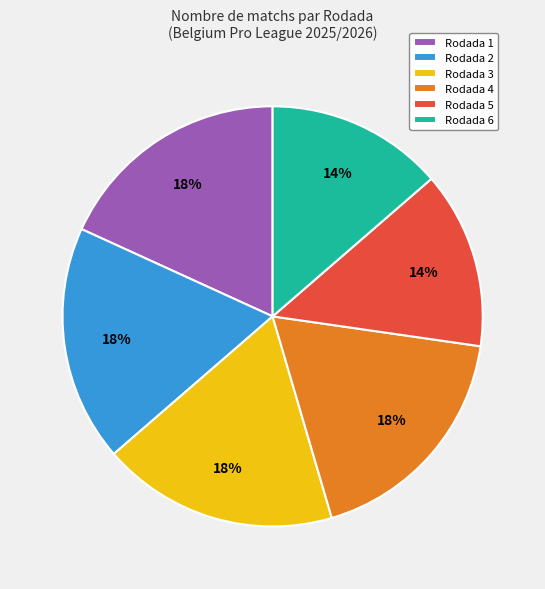

Is it true that Rodada 4 is 11% of the pie?

False